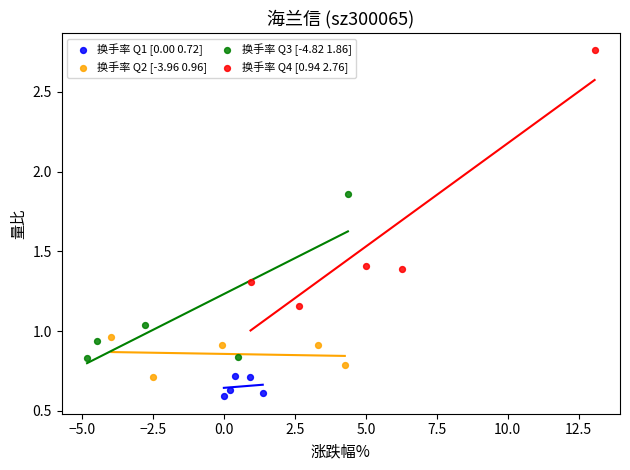

Which series has the widest spread of Y values?

换手率 Q4 [0.94 2.76]